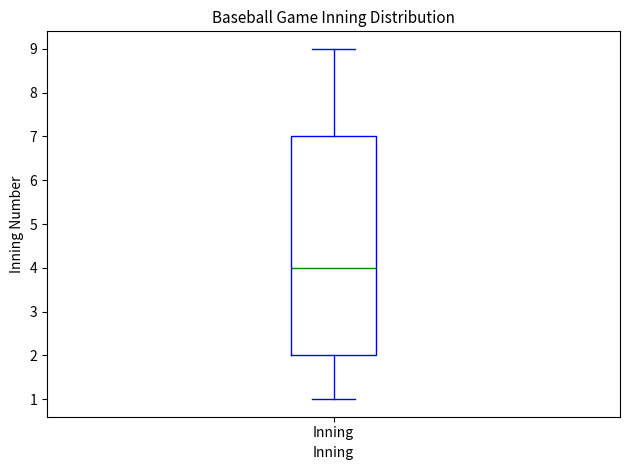

Transcribe this box plot: give where the median line is, the range the box spans, and where the two whiskers end, as read against the y-axis. The values are not printed on the chart, so give them approximately, as read against the axis.

median 4, box 2 to 7, whiskers 1 to 9